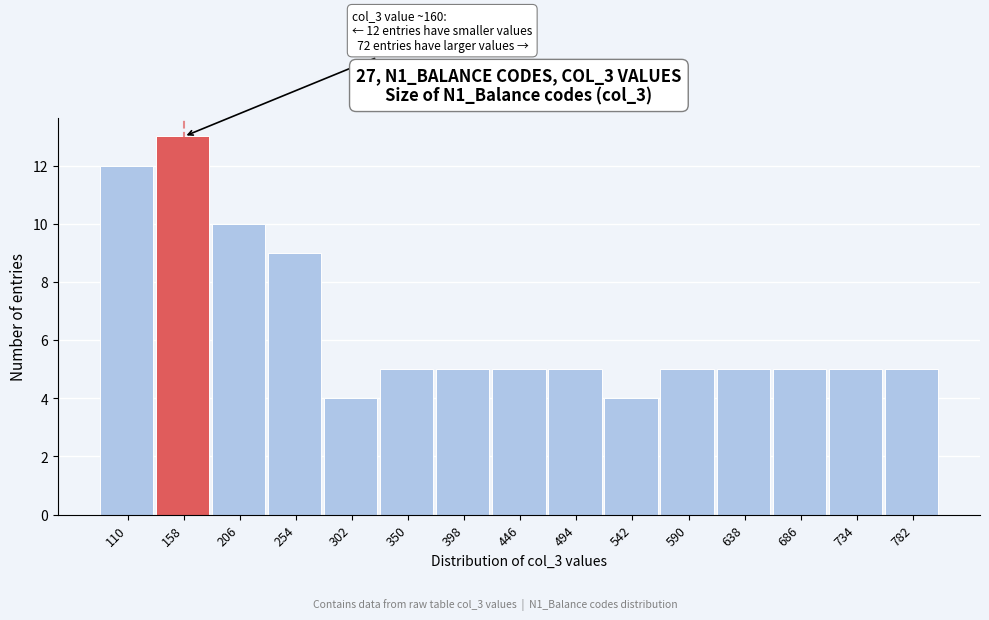

Reading left to right, list all the values displayed in this chart.

110=12	158=13	206=10	254=9	302=4	350=5	398=5	446=5	494=5	542=4	590=5	638=5	686=5	734=5	782=5